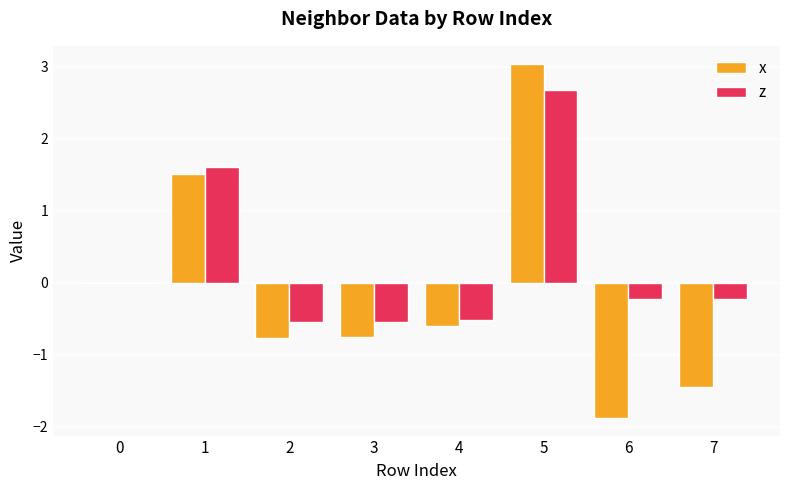

What is the sum of all x values?

-0.9